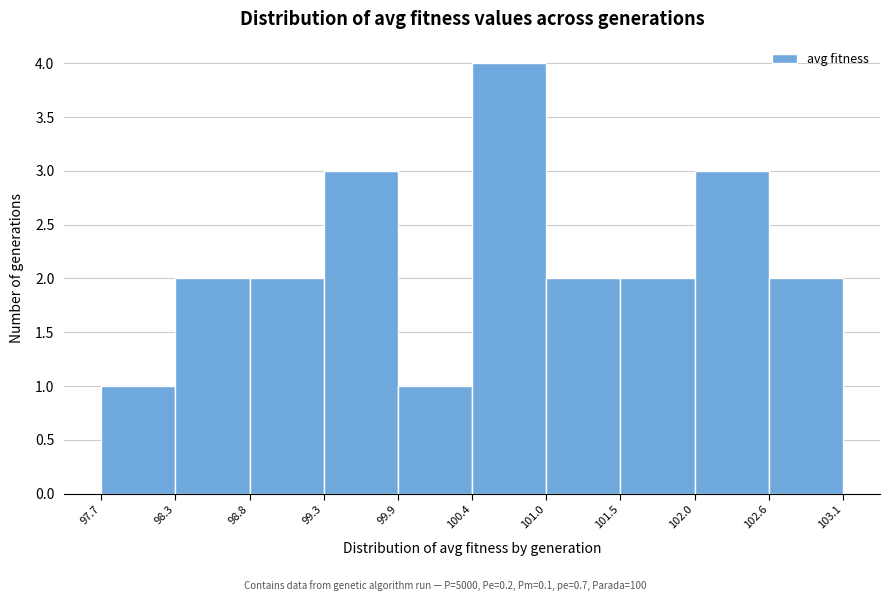

Which range on the x-axis has the tallest bar?

100.4 to 101.0